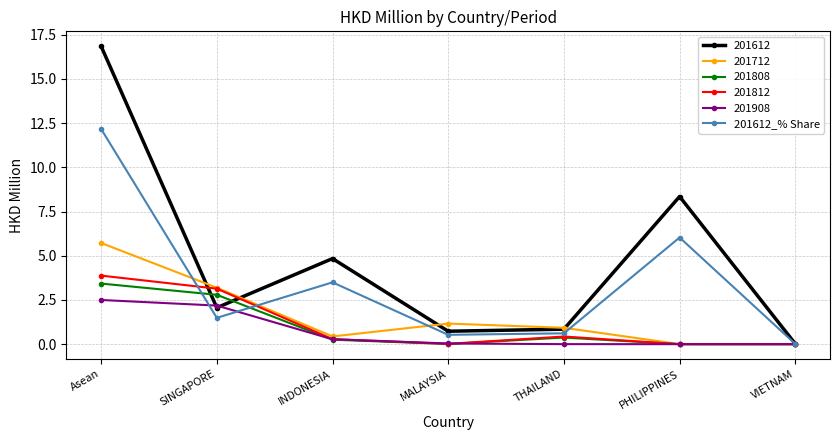

Which category has the highest value across all series?

Asean